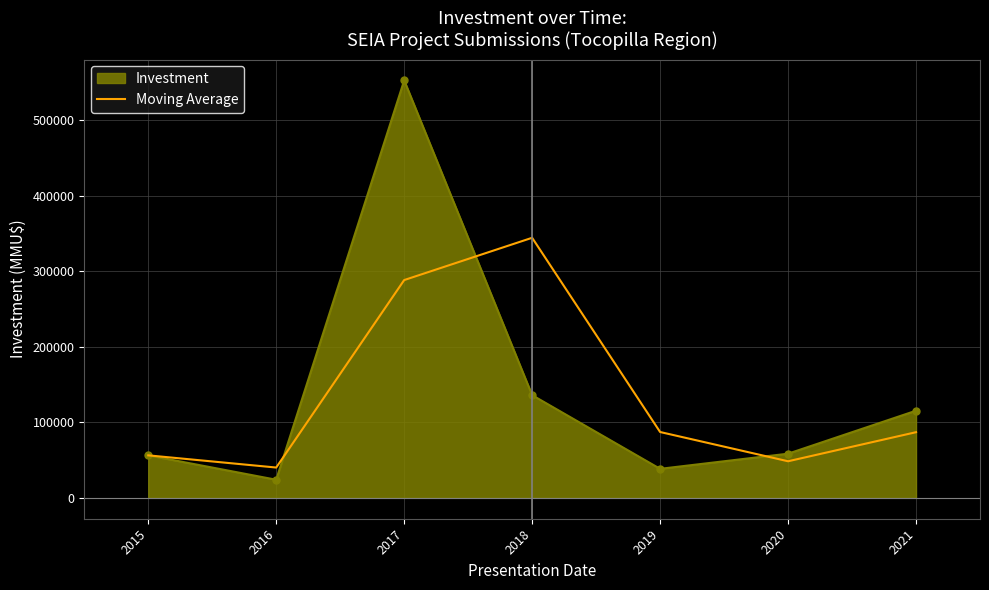

Rank the series by their maximum value, from highest to lowest.

Investment, Moving Average